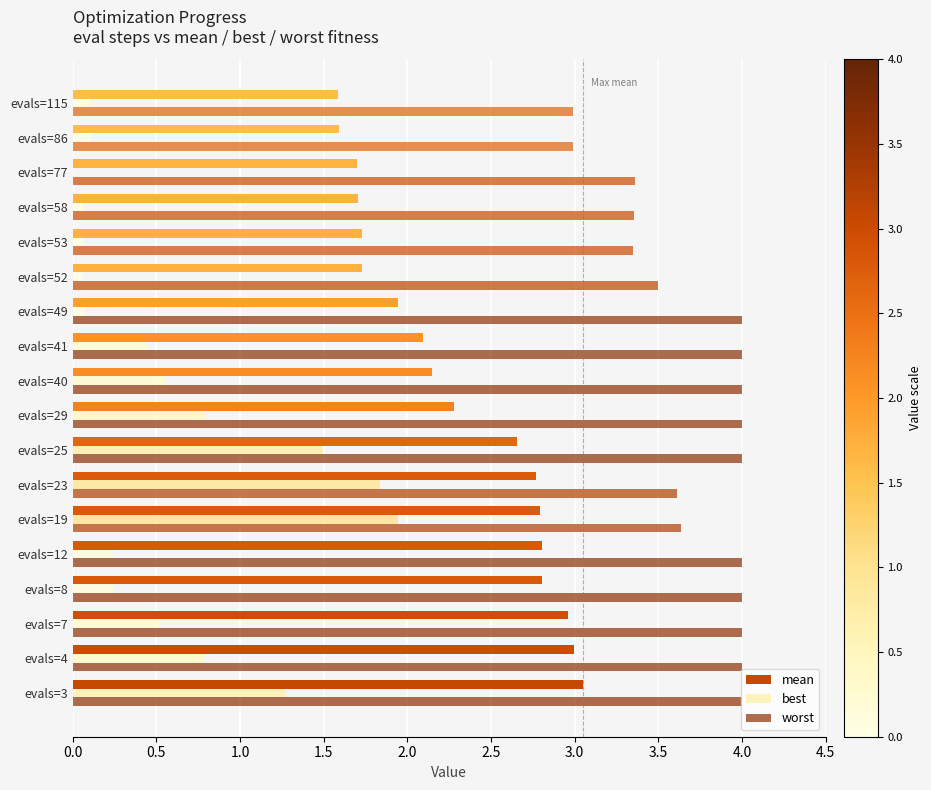

True or false: worst has a value of 1.3 at evals=49.

False